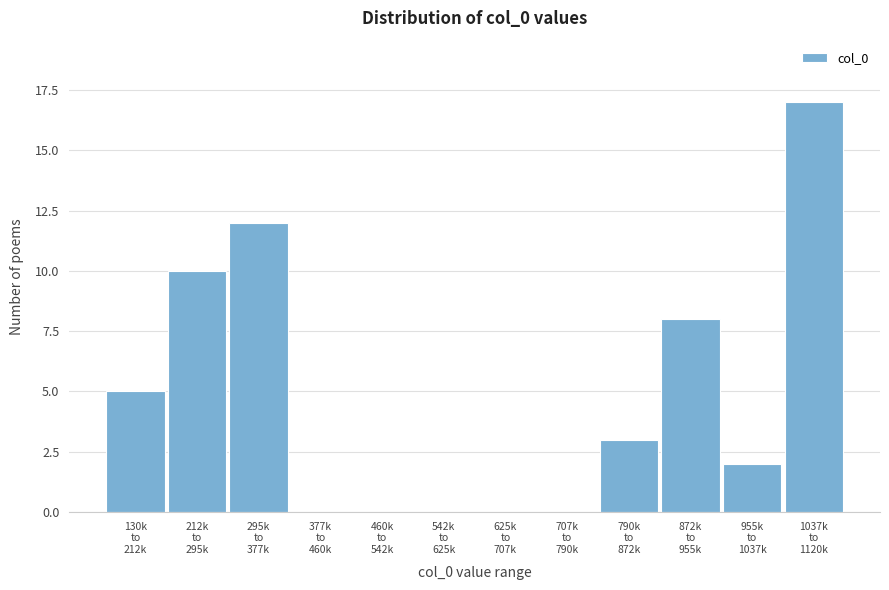

What is the greatest value displayed?

17